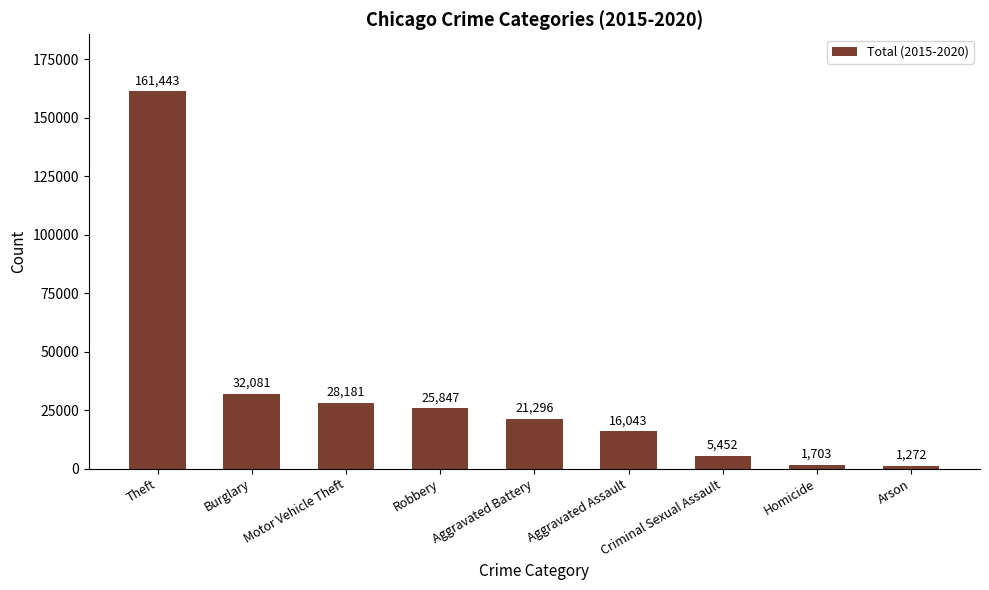

Which has a higher value, Burglary or Theft?

Theft